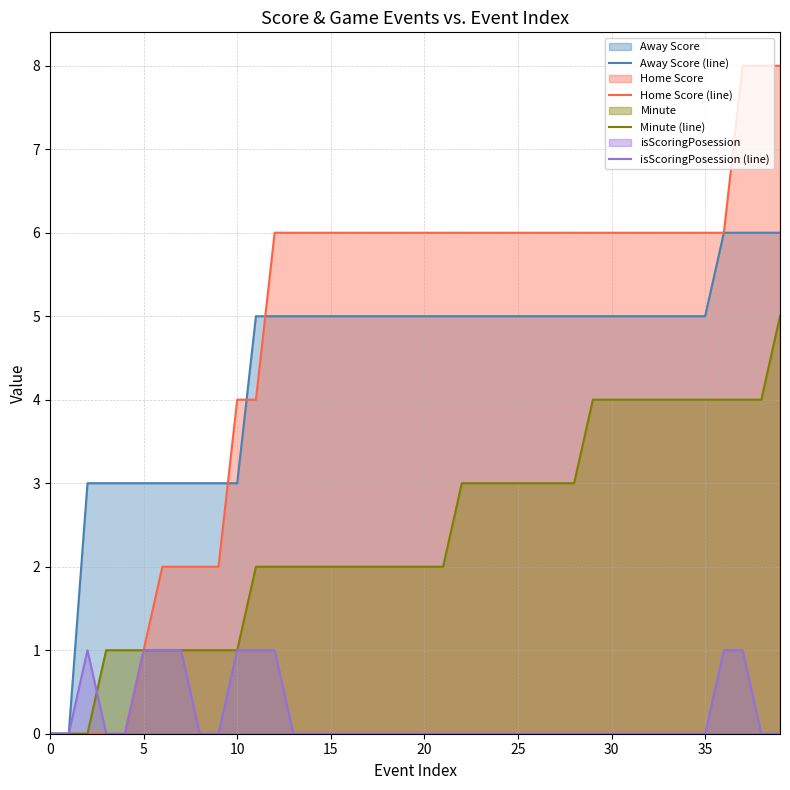

What is the maximum value for Home Score (line)?

8